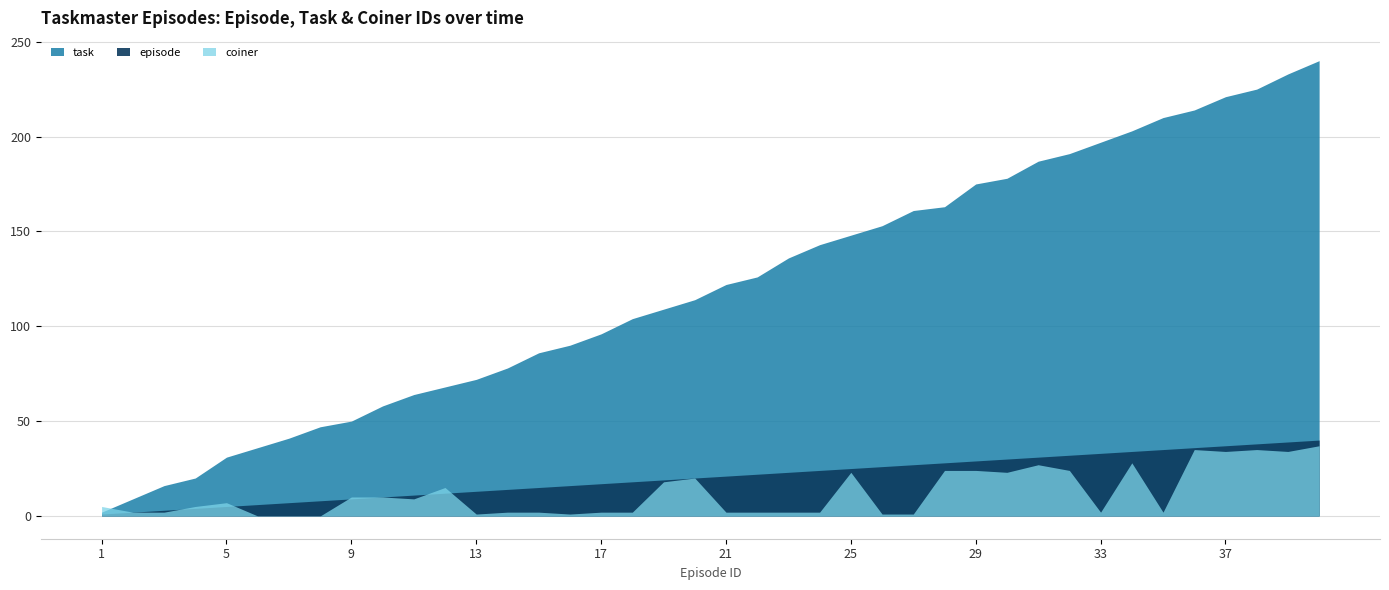

Is the value of task at 25 greater than the value of episode at 19?

Yes